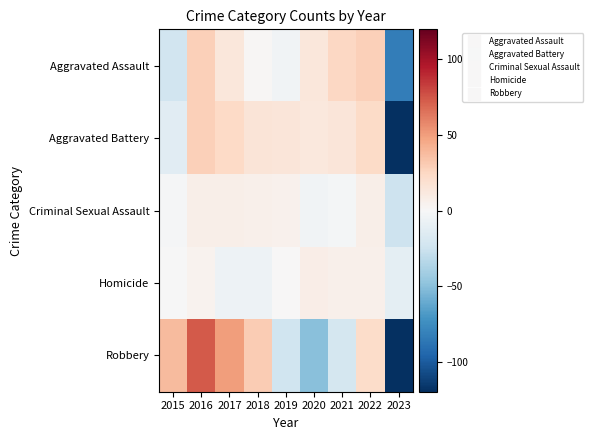

Reading right to left, what are all the values shown in this chart?

Aggravated Assault: 2023=-82.6	2022=28.4	2021=24.4	2020=13.4	2019=-4.6	2018=1.4	2017=13.4	2016=28.4	2015=-22.6
Aggravated Battery: 2023=-119.3	2022=22.7	2021=14.7	2020=12.7	2019=14.7	2018=15.7	2017=23.7	2016=28.7	2015=-13.3
Criminal Sexual Assault: 2023=-25.0	2022=7.0	2021=-2.0	2020=-4.0	2019=5.0	2018=6.0	2017=7.0	2016=7.0	2015=-1.0
Homicide: 2023=-11.9	2022=6.1	2021=6.1	2020=8.1	2019=0.1	2018=-5.9	2017=-5.9	2016=4.1	2015=-0.9
Robbery: 2023=-118.9	2022=22.1	2021=-20.9	2020=-49.9	2019=-23.9	2018=30.1	2017=50.1	2016=73.1	2015=38.1